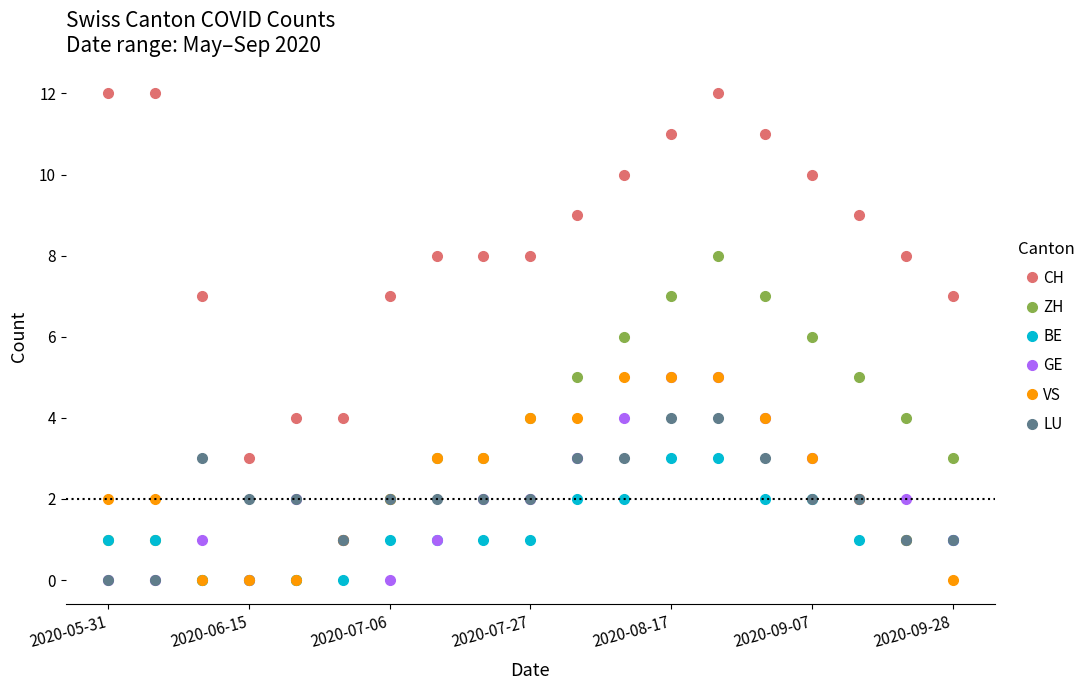

True or false: CH and ZH intersect in this chart.

False